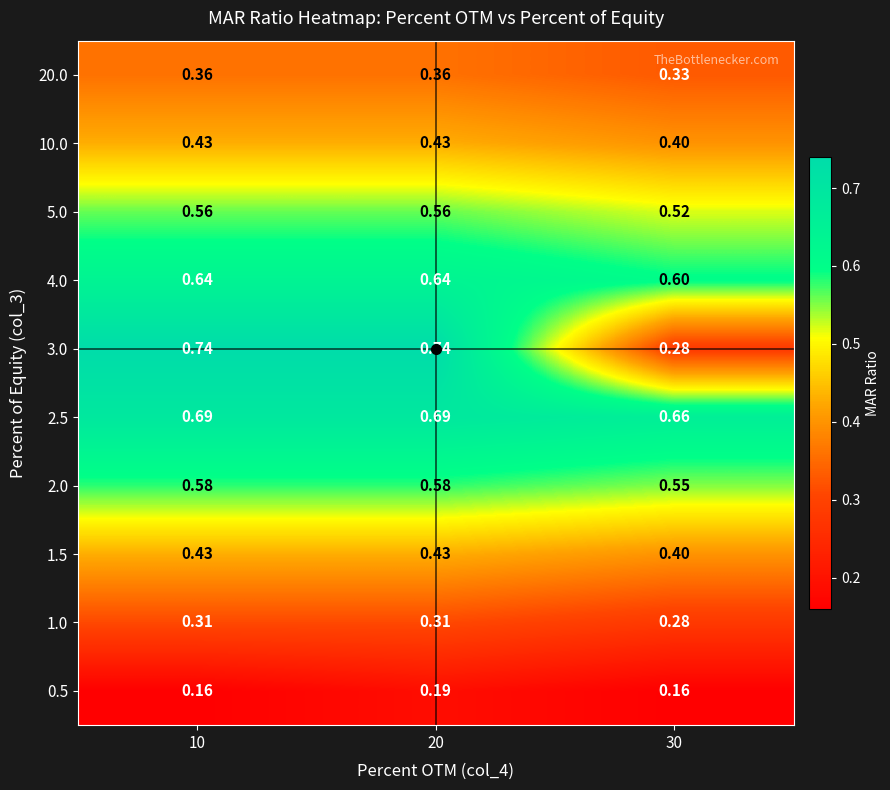

Is the value of 0.5 at 30 greater than the value of 3.0 at 20?

No